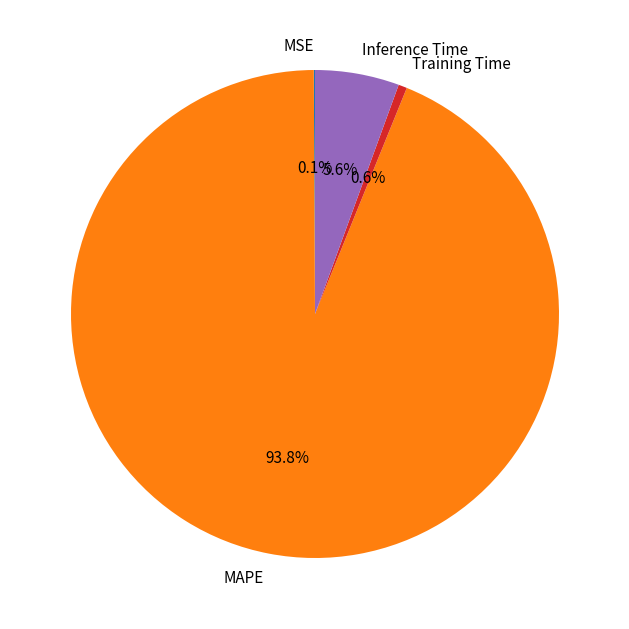

The MAPE slice represents 94% of the pie. True or false?

True